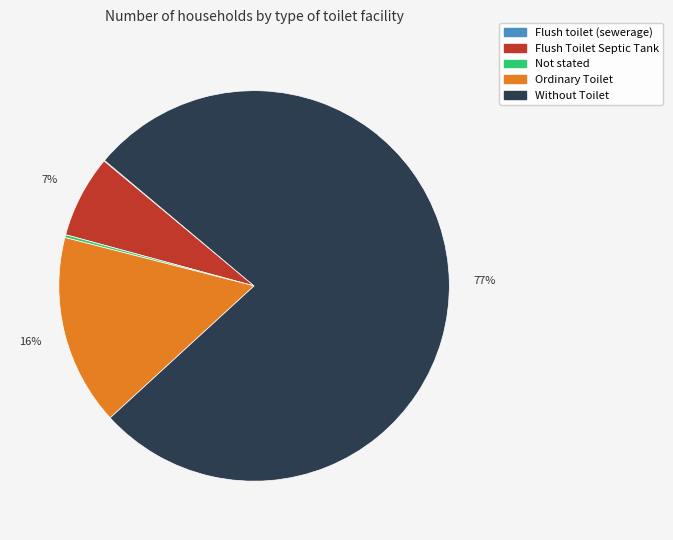

Does Without Toilet account for over 50% of the chart?

Yes